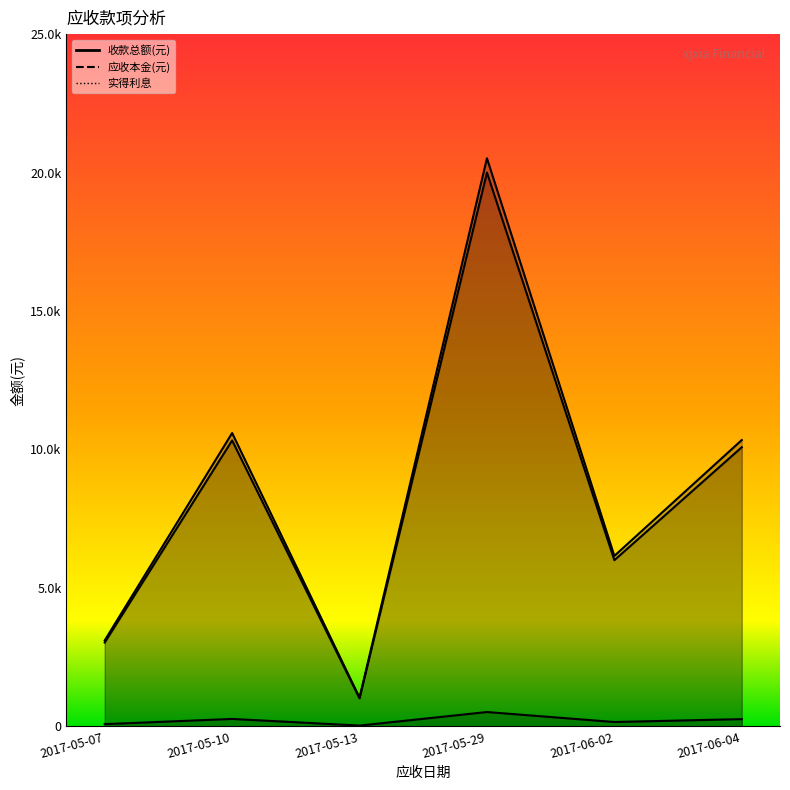

Which series has the largest total across all categories?

收款总额(元)